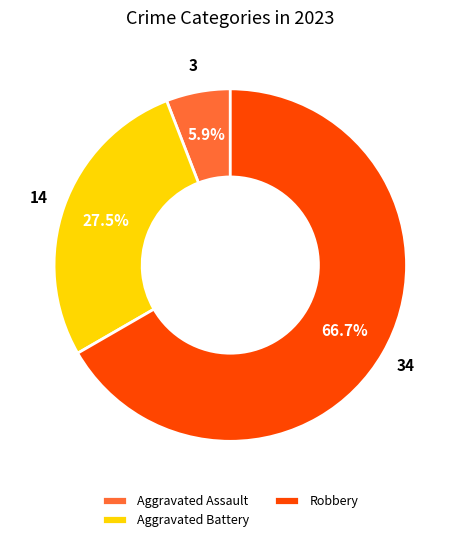

True or false: Robbery accounts for 67% of the total.

True